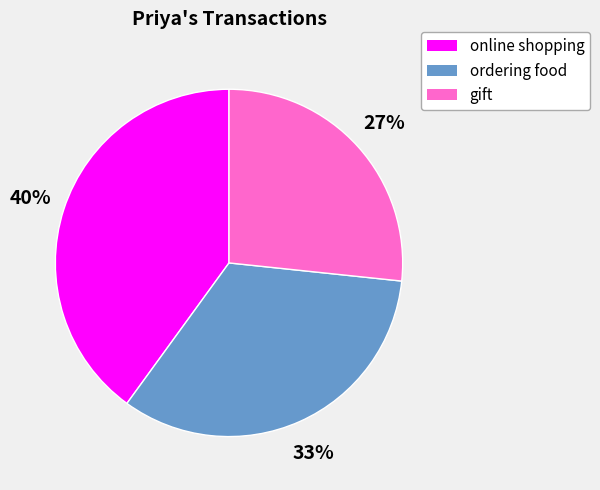

Is the sum of ordering food and gift greater than half?

Yes